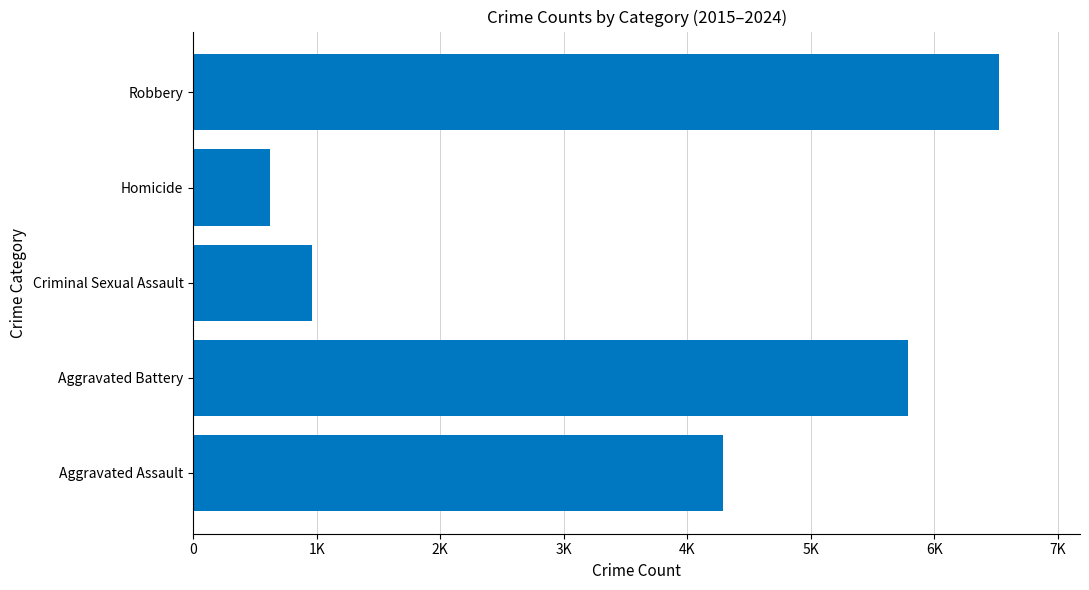

How many bars are there in total?

5